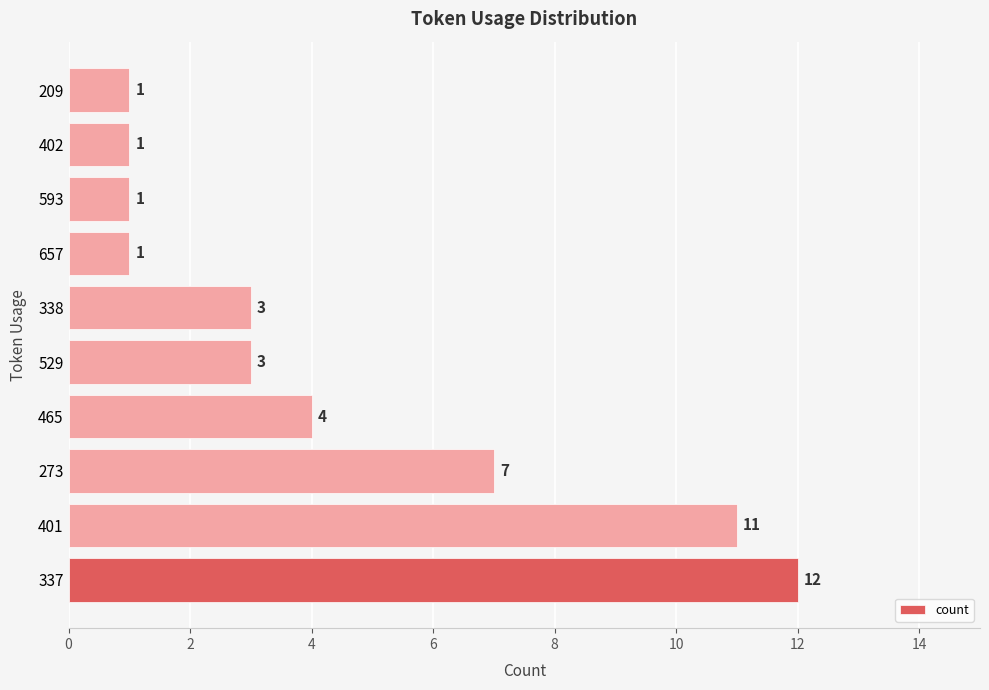

What is the change in value from 337 to 338?

-9